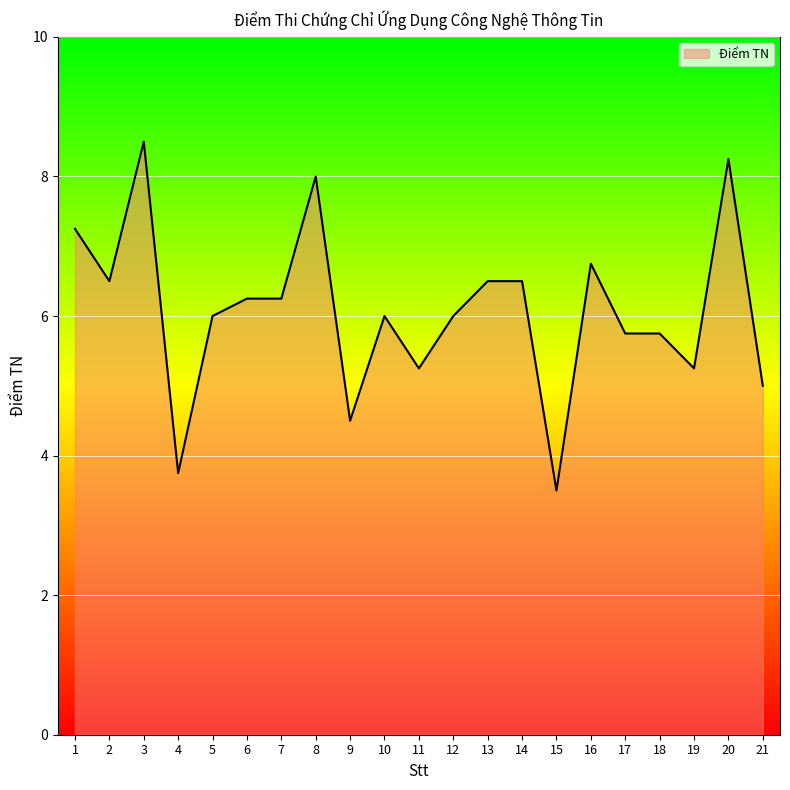

Does the chart display data point markers on the line(s)?

No